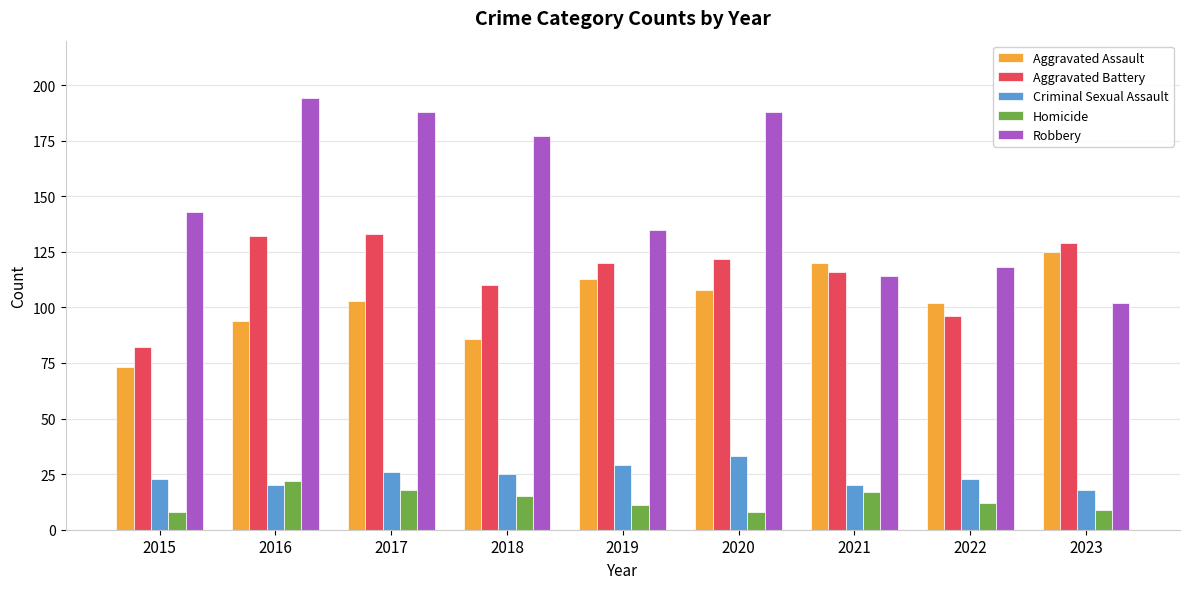

What is the difference between the Aggravated Battery values at 2022 and 2019?

24